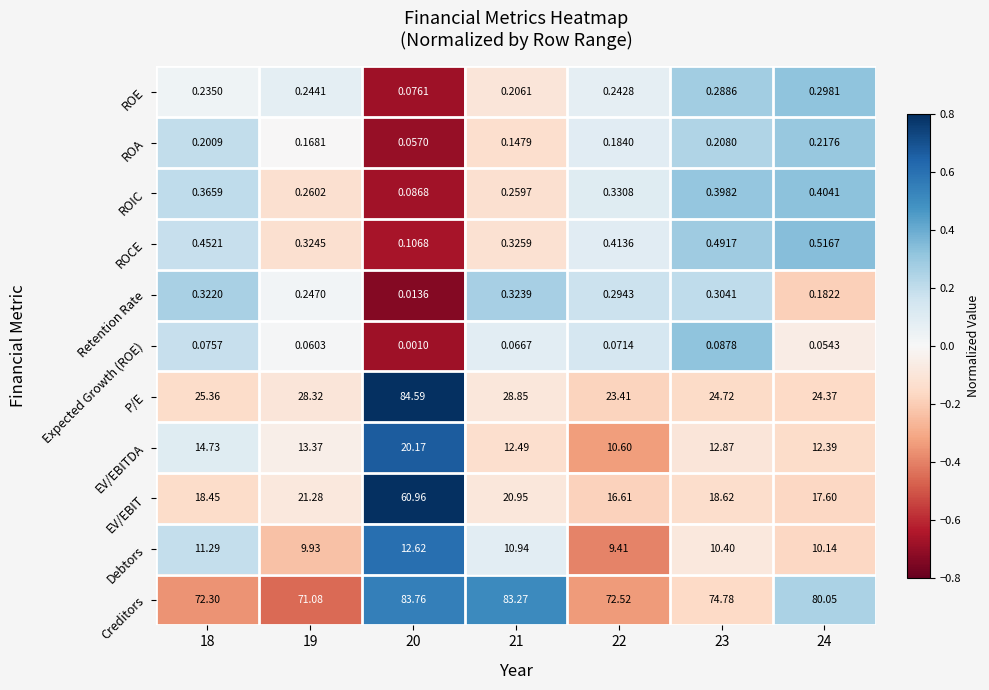

At which category is the sum across all series the highest?

20